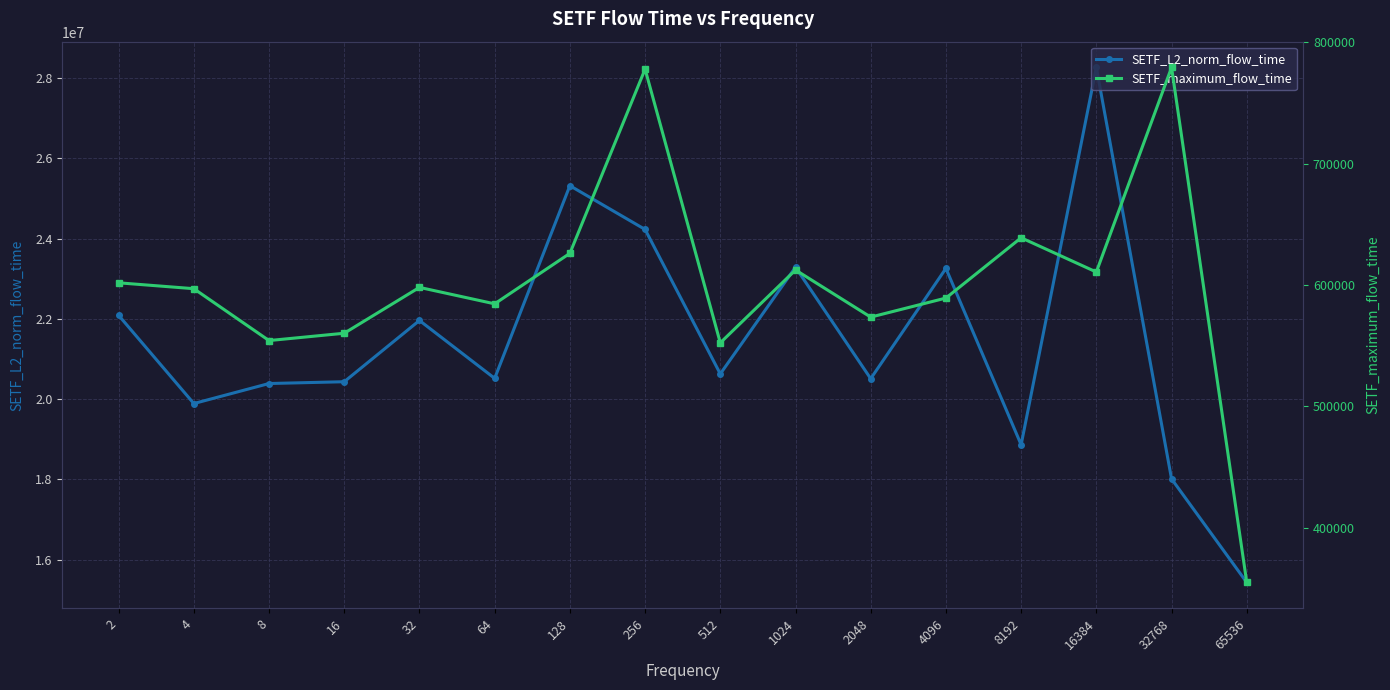

What is the minimum value shown in the chart?

355034.0